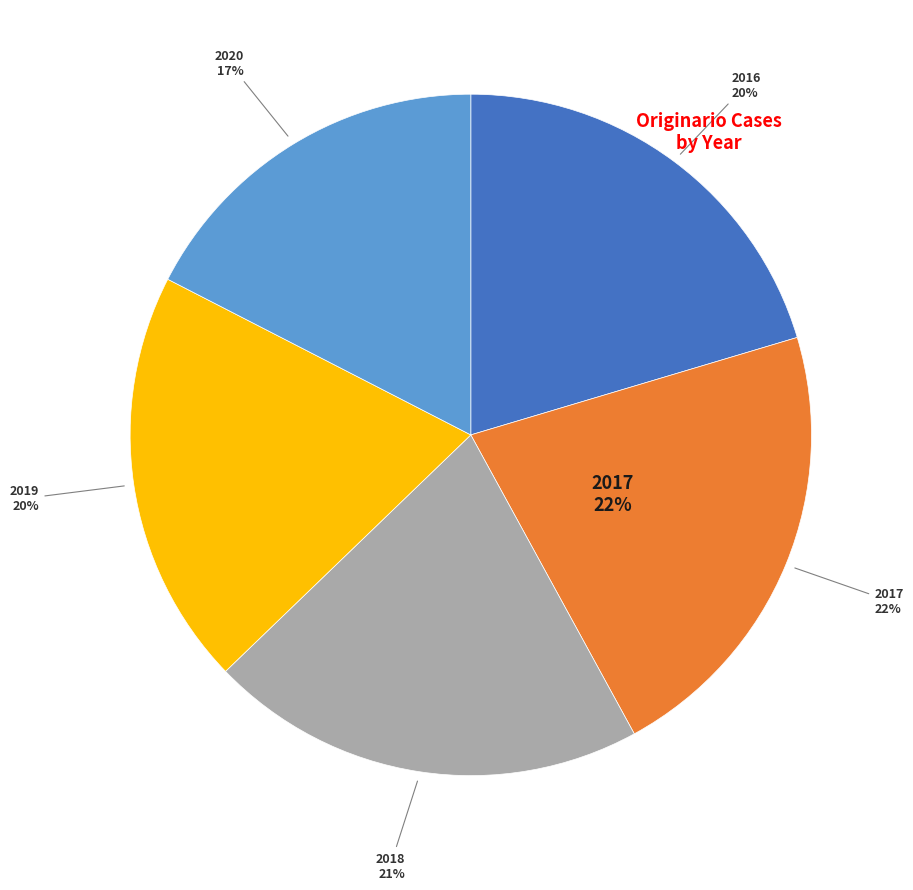

How many slices are in this pie chart?

5